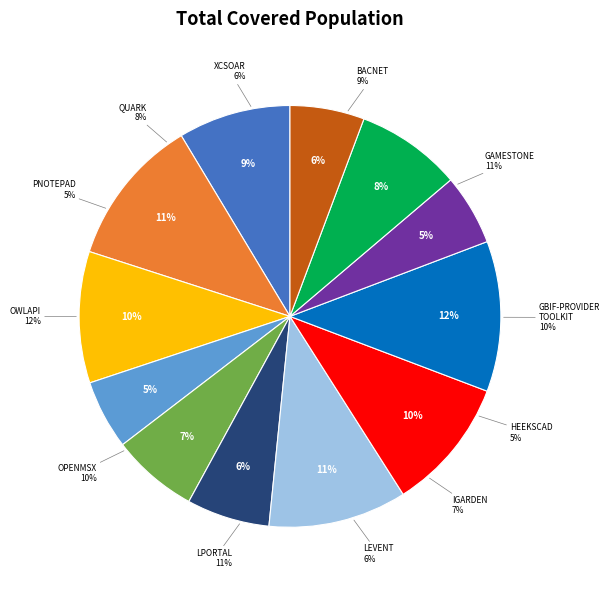

How many slices are in this pie chart?

12